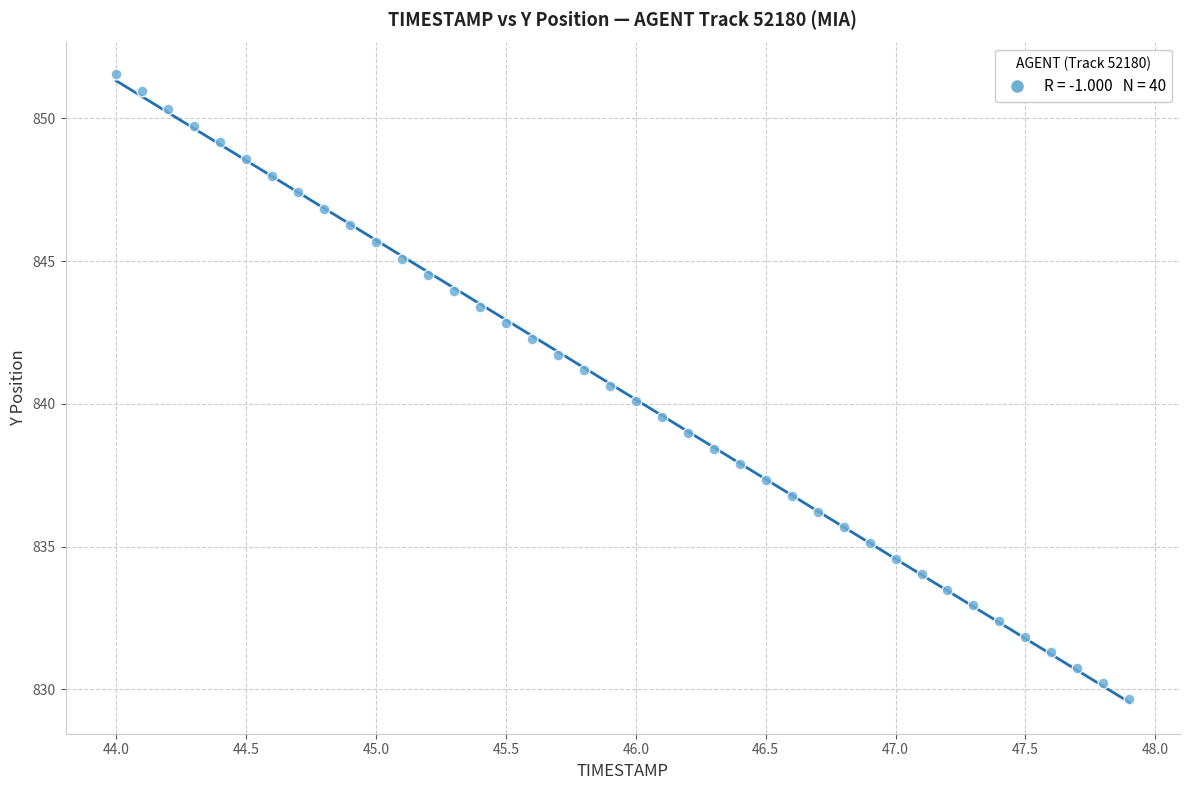

What is the range of X values (max minus min)?

3.9